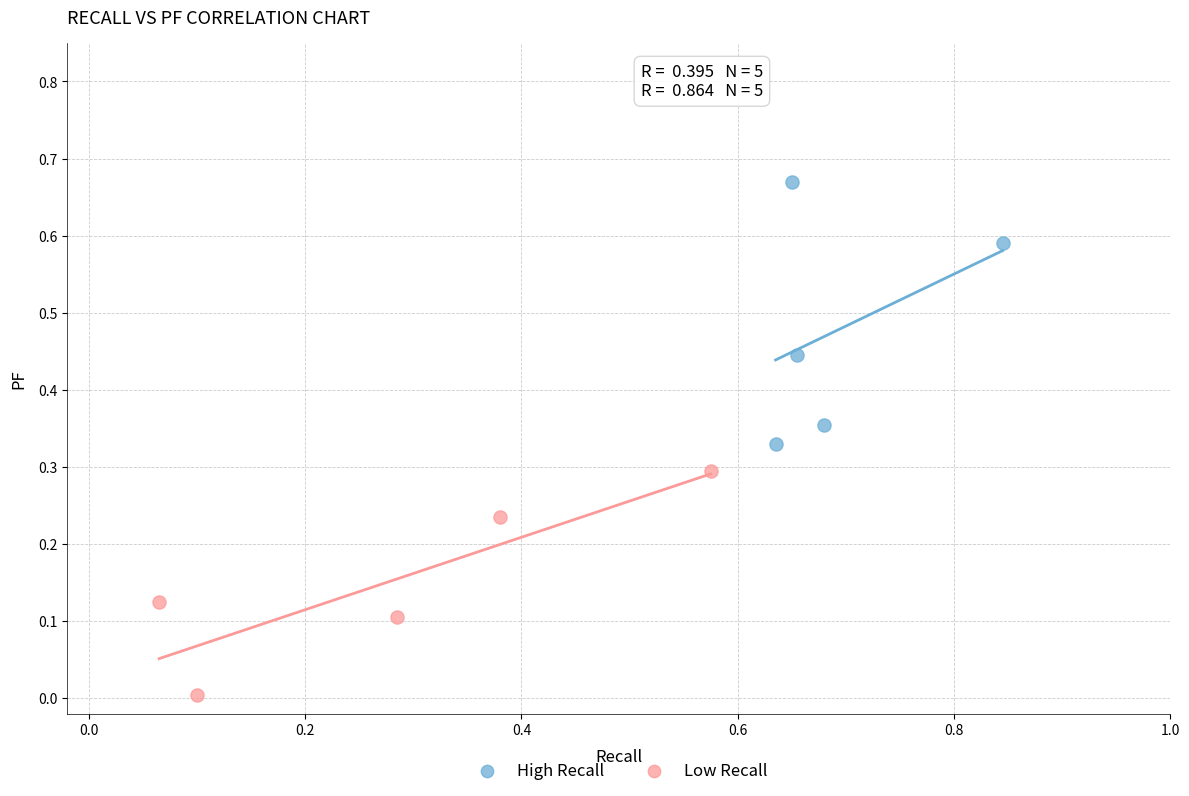

Which series contains the lowest Y value?

Low Recall